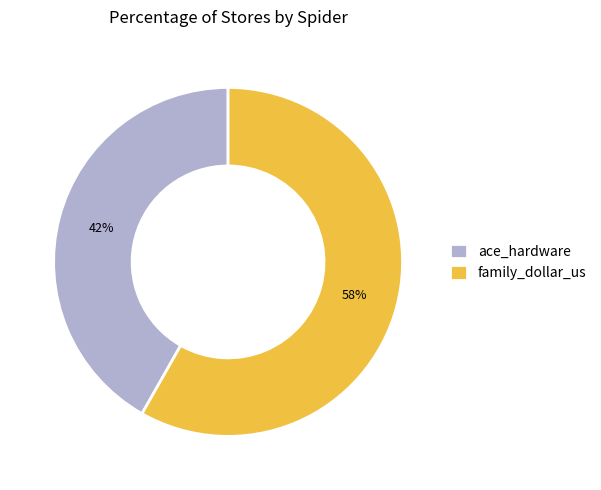

Which has a higher value, ace_hardware or family_dollar_us?

family_dollar_us